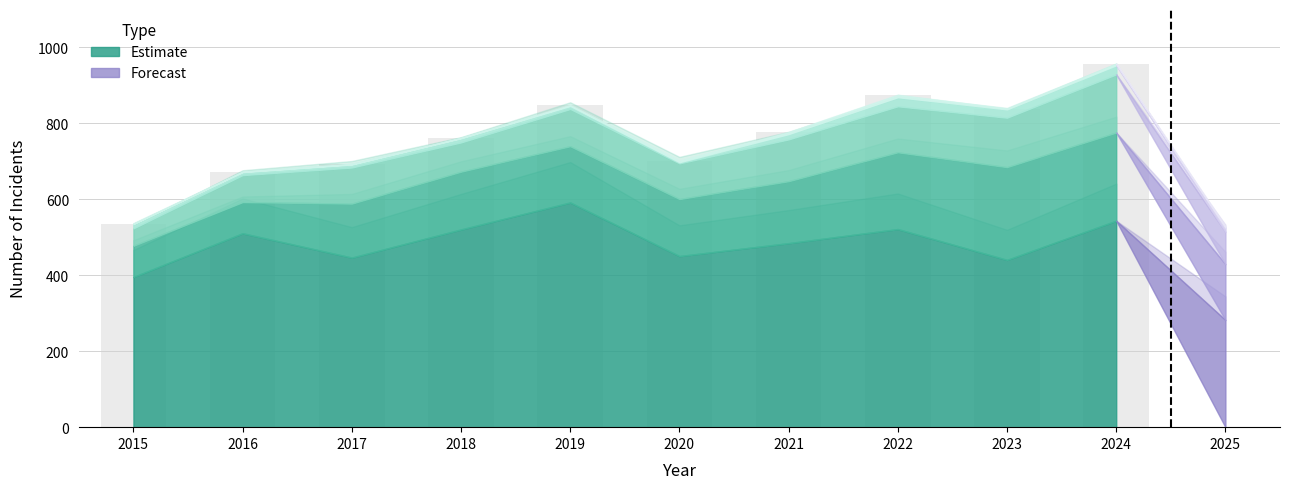

What is the value of the 9th bar from the left?

838